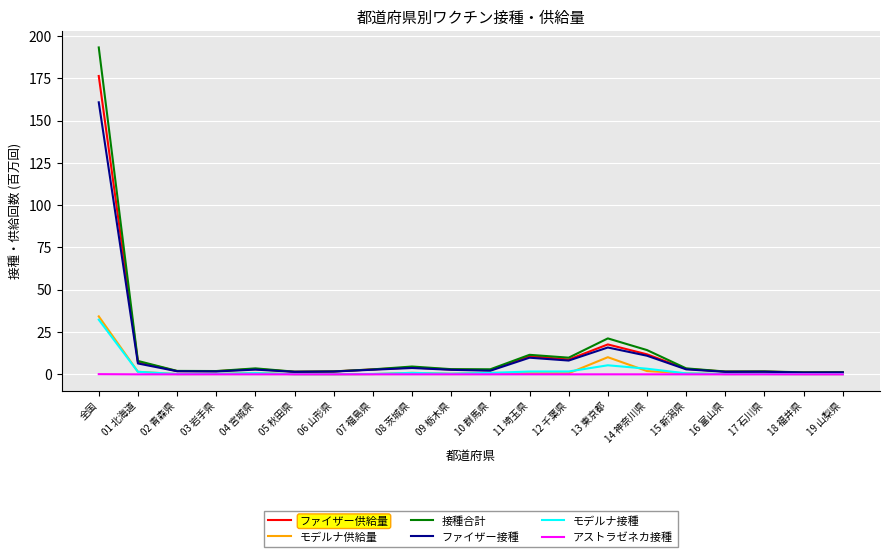

What is the highest value of the 接種合計 series?

193.2